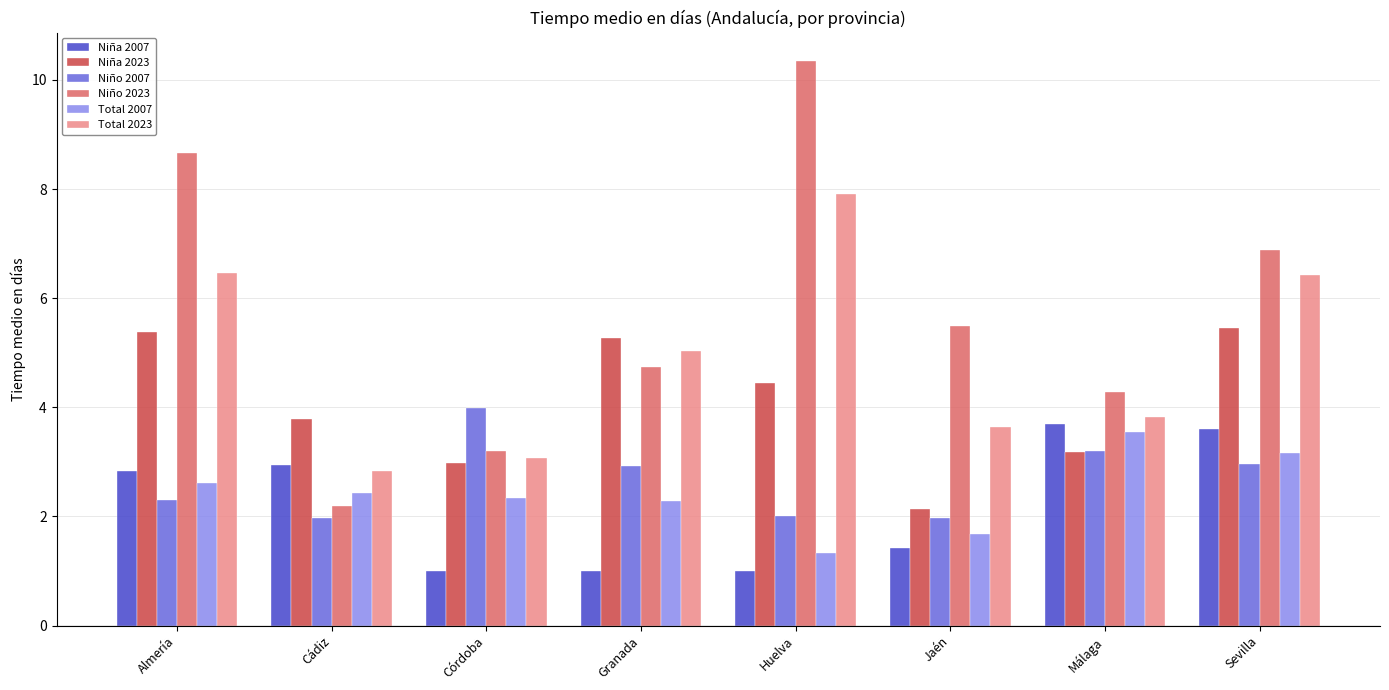

At how many categories does at least one series exceed 6?

3